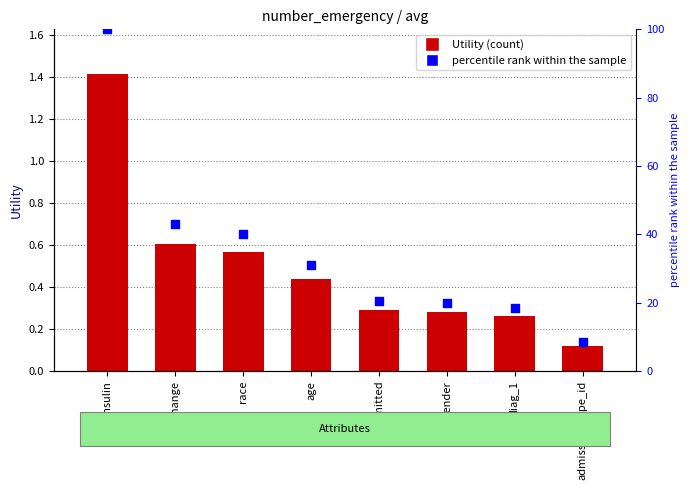

At which category is the sum across all series the highest?

insulin